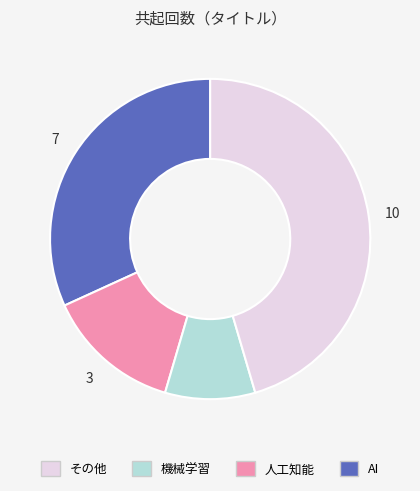

How many slices are in this pie chart?

4